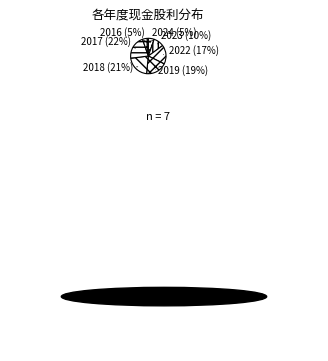

Is the sum of 2022 and 2019 greater than half?

No